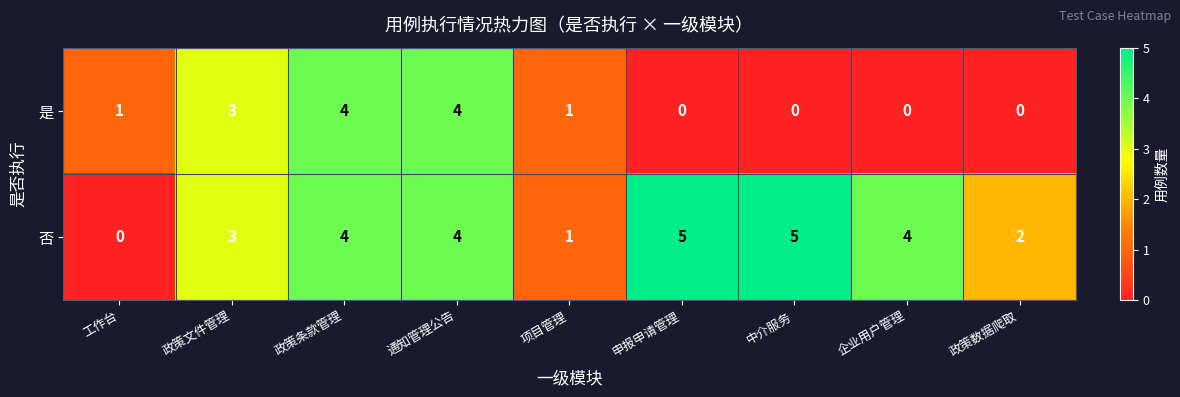

What is the sum of all 否 values?

28